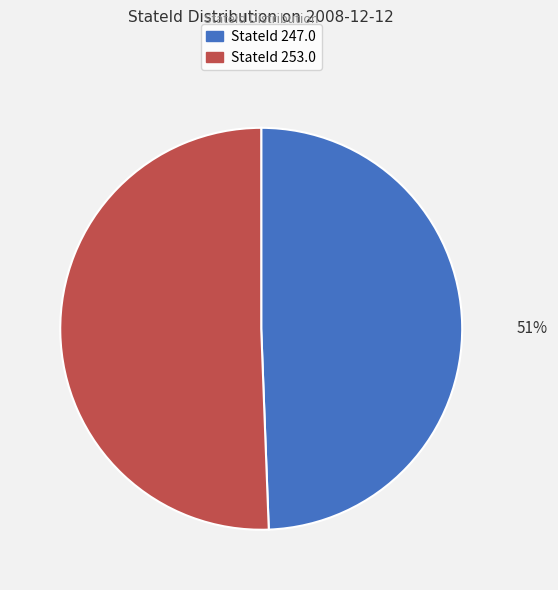

Does StateId 247.0 represent more than half of the total?

No